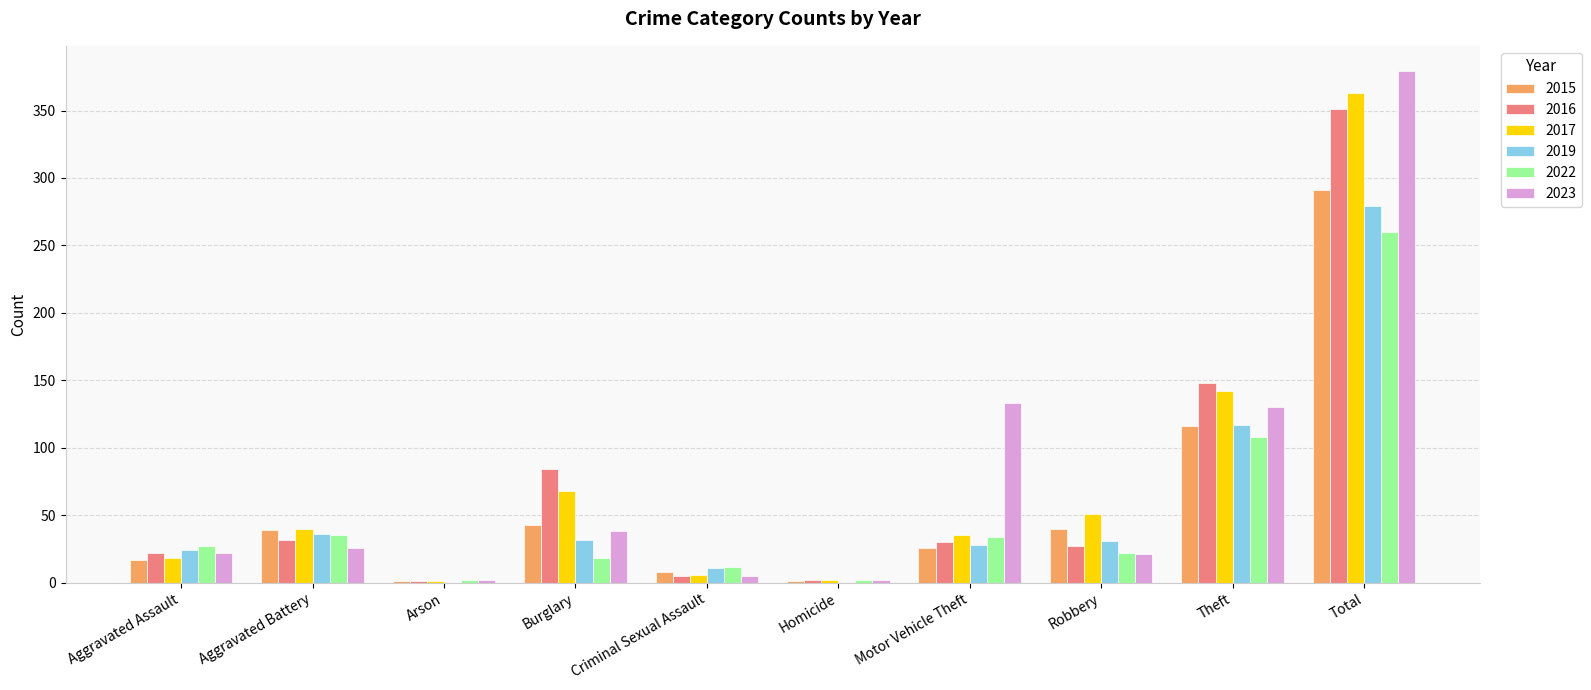

At which category is the sum across all series the highest?

Total